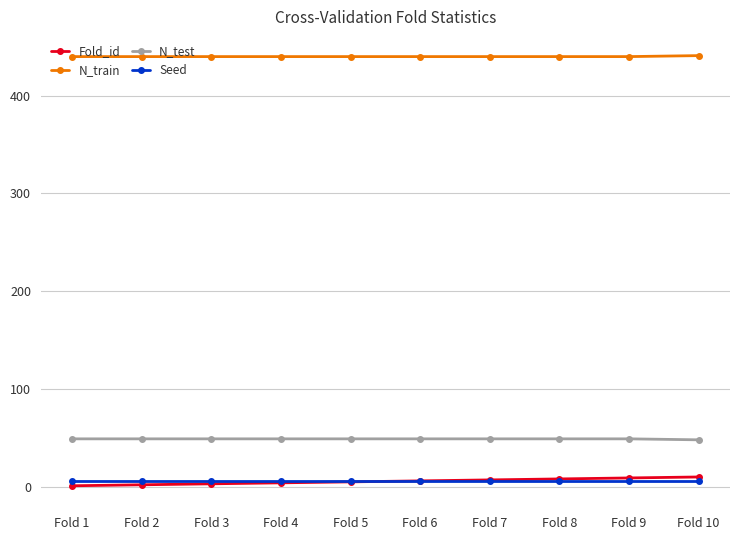

Is this an area chart (filled region under the line)?

No